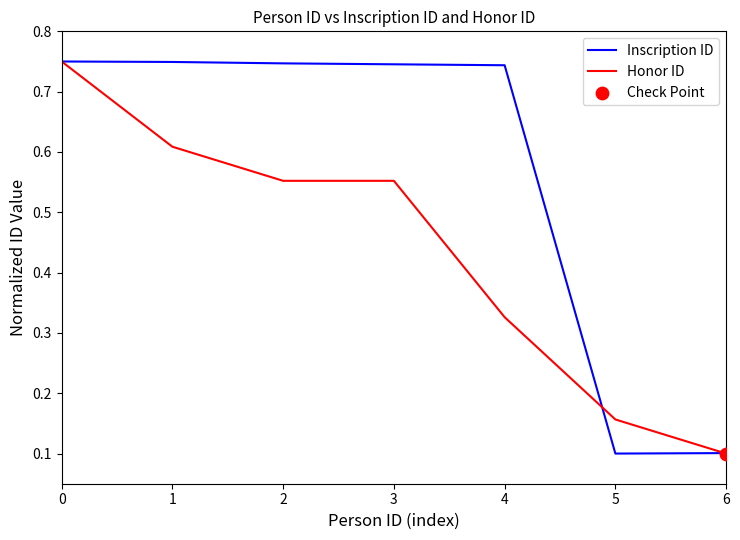

What is the total value across all series at 1?

1.4